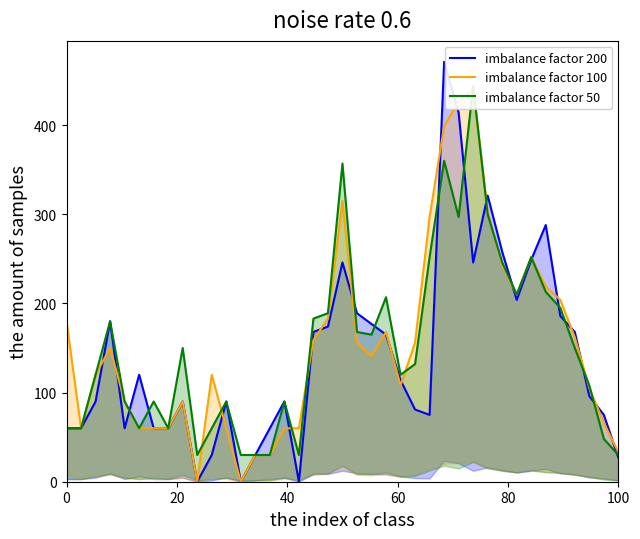

In imbalance factor 50, how many points are higher than both neighbors (excluding endpoints)?

10